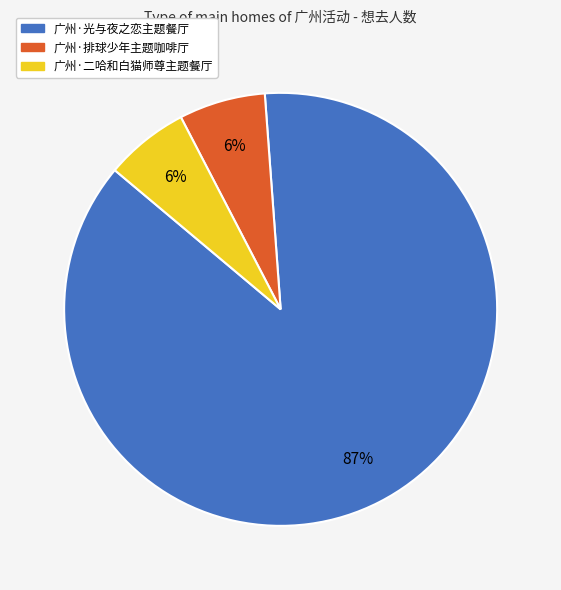

Is there any slice that represents more than half of the pie?

Yes